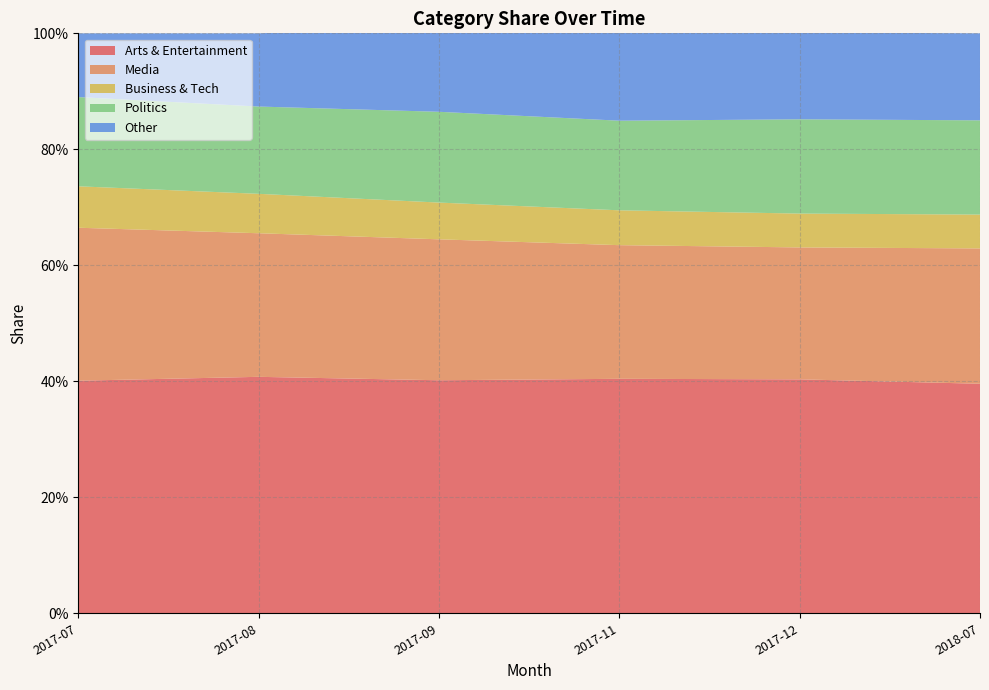

Reading right to left, transcribe all the data shown in this chart.

Arts & Entertainment: 2018-07=0.4	2017-12=0.4	2017-11=0.4	2017-09=0.4	2017-08=0.4	2017-07=0.4
Media: 2018-07=0.2	2017-12=0.2	2017-11=0.2	2017-09=0.2	2017-08=0.2	2017-07=0.3
Business & Tech: 2018-07=0.1	2017-12=0.1	2017-11=0.1	2017-09=0.1	2017-08=0.1	2017-07=0.1
Politics: 2018-07=0.2	2017-12=0.2	2017-11=0.2	2017-09=0.2	2017-08=0.2	2017-07=0.2
Other: 2018-07=0.1	2017-12=0.1	2017-11=0.2	2017-09=0.1	2017-08=0.1	2017-07=0.1